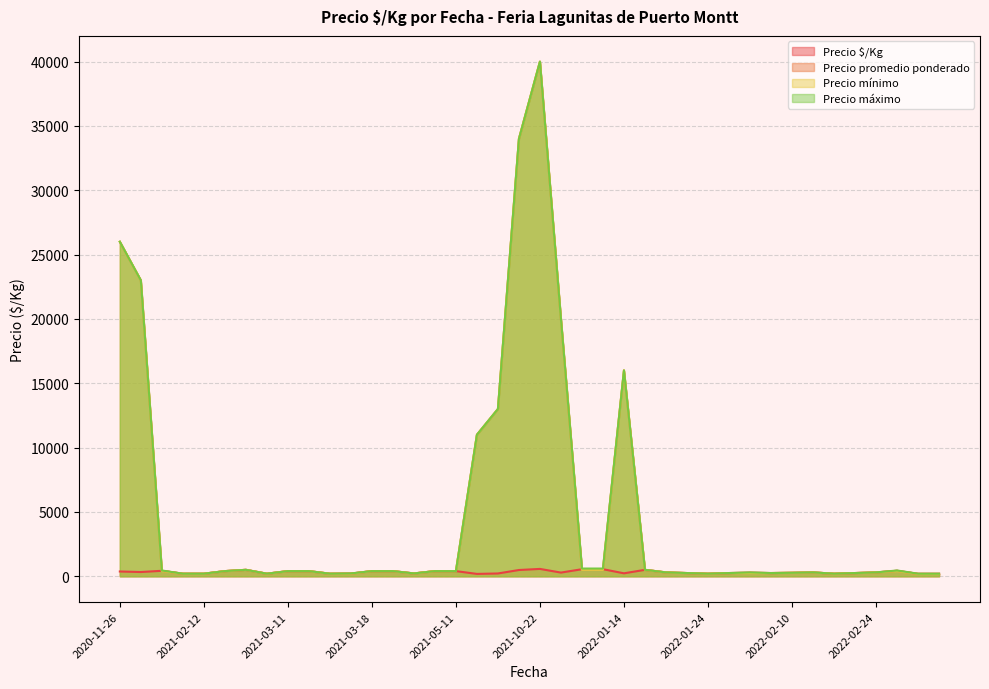

The value of Precio promedio ponderado at 2021-03-12 is 400. True or false?

True